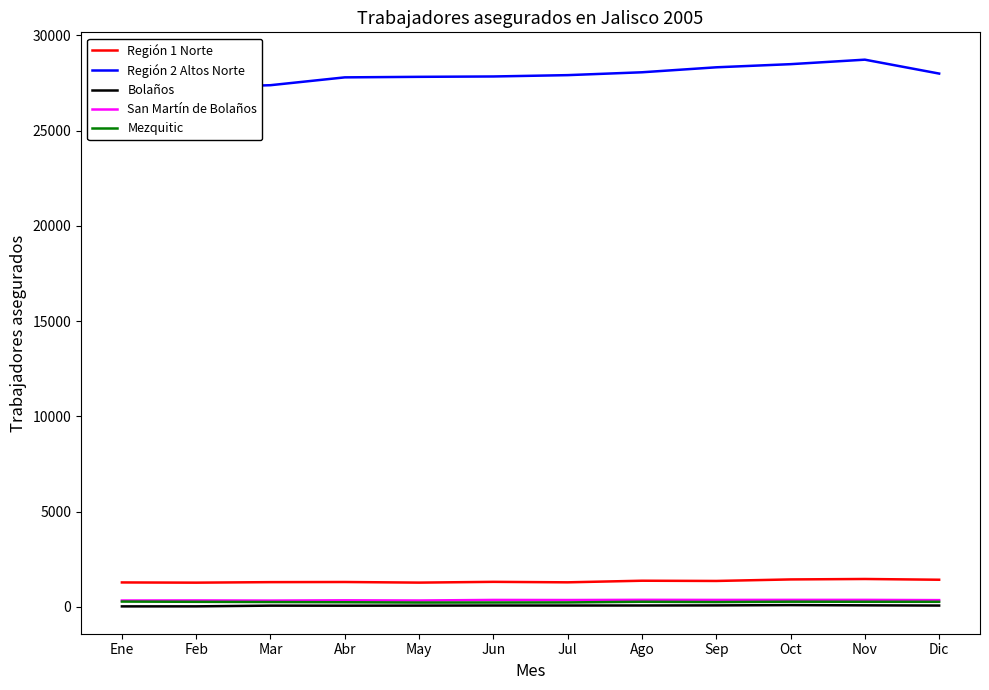

Reading left to right, extract all data points from this chart.

Región 1 Norte: Ene=1277	Feb=1266	Mar=1293	Abr=1300	May=1268	Jun=1308	Jul=1283	Ago=1367	Sep=1355	Oct=1435	Nov=1458	Dic=1419
Región 2 Altos Norte: Ene=27404	Feb=27259	Mar=27380	Abr=27791	May=27819	Jun=27838	Jul=27908	Ago=28058	Sep=28319	Oct=28484	Nov=28720	Dic=27990
Bolaños: Ene=20	Feb=22	Mar=59	Abr=57	May=61	Jun=66	Jul=65	Ago=67	Sep=72	Oct=87	Nov=75	Dic=64
San Martín de Bolaños: Ene=328	Feb=333	Mar=325	Abr=338	May=329	Jun=359	Jul=354	Ago=364	Sep=360	Oct=362	Nov=362	Dic=349
Mezquitic: Ene=273	Feb=260	Mar=249	Abr=237	May=222	Jun=224	Jul=228	Ago=262	Sep=247	Oct=266	Nov=262	Dic=261